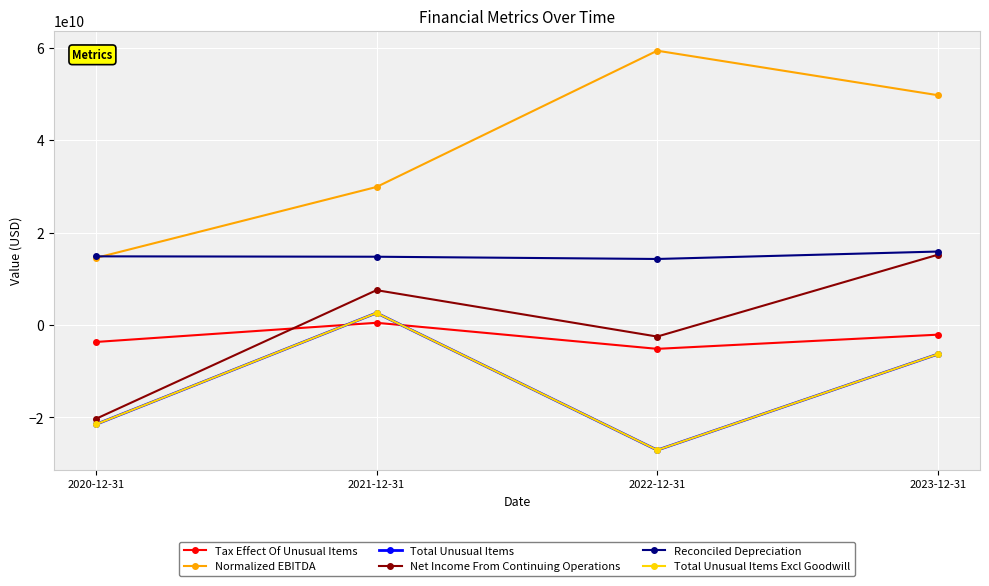

What is the sum of the Total Unusual Items values at 2023-12-31 and 2021-12-31?

-3648000000